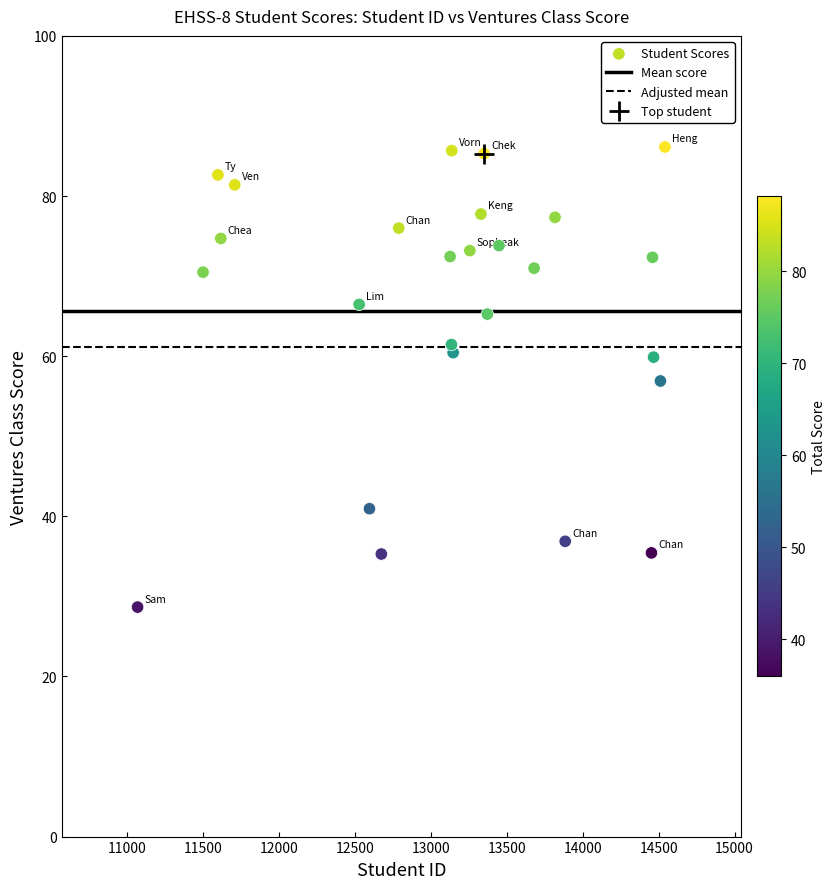

What is the range of Y values (max minus min)?

57.5